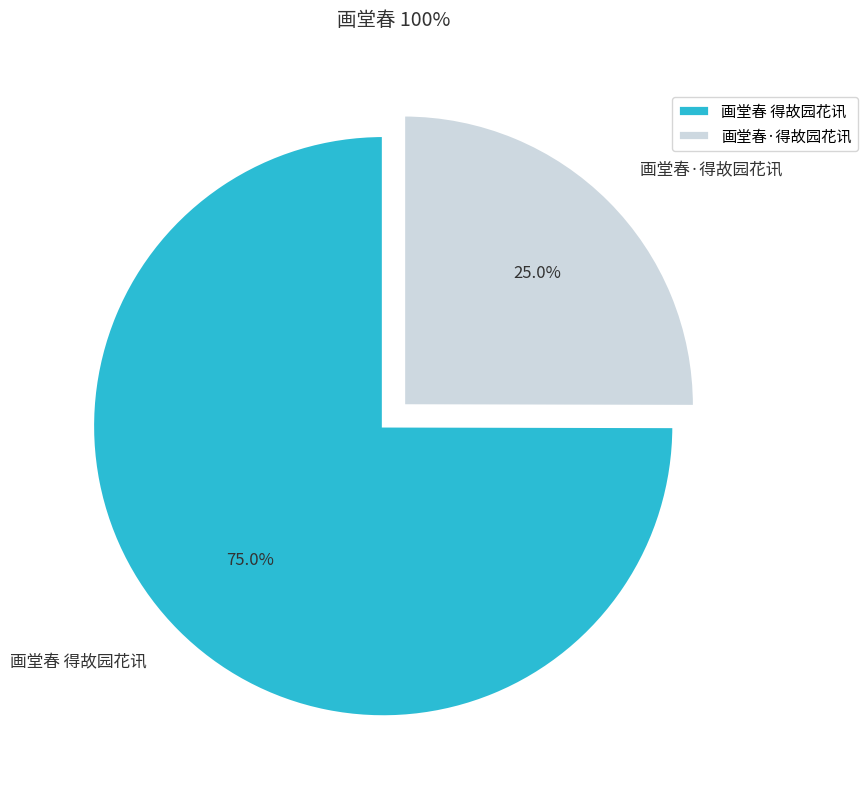

To the nearest percent, what is the combined percentage of 画堂春 得故园花讯 and 画堂春·得故园花讯?

100%